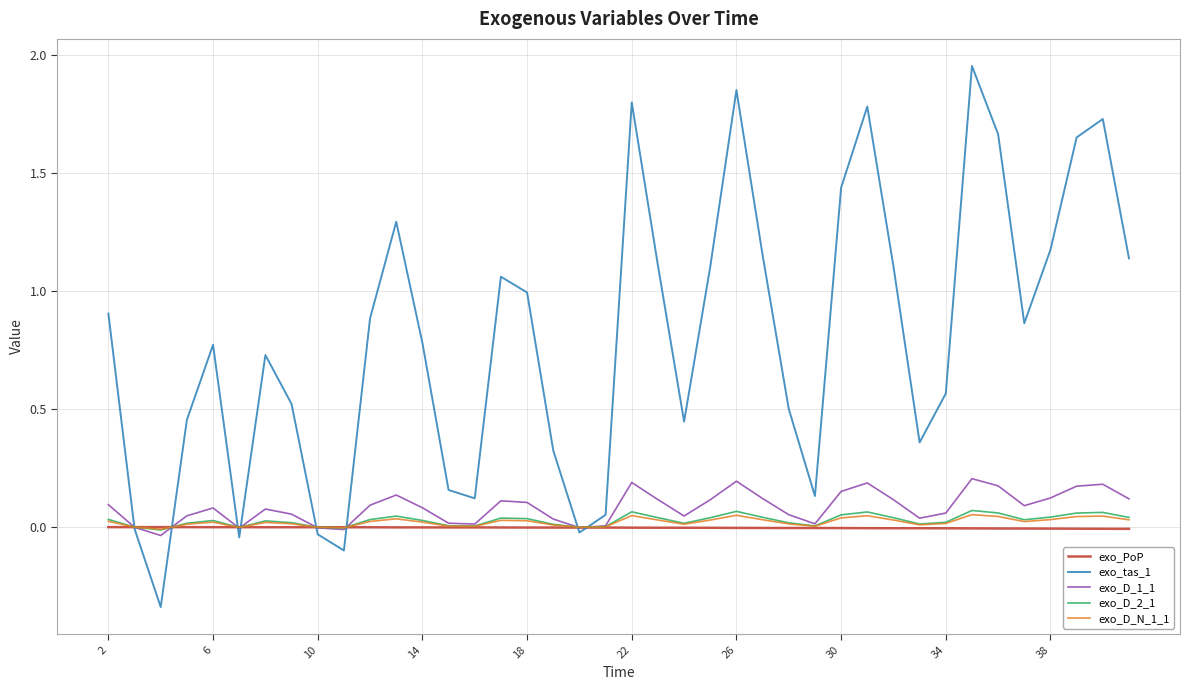

In exo_D_N_1_1, how many points are lower than both neighbors (excluding endpoints)?

9